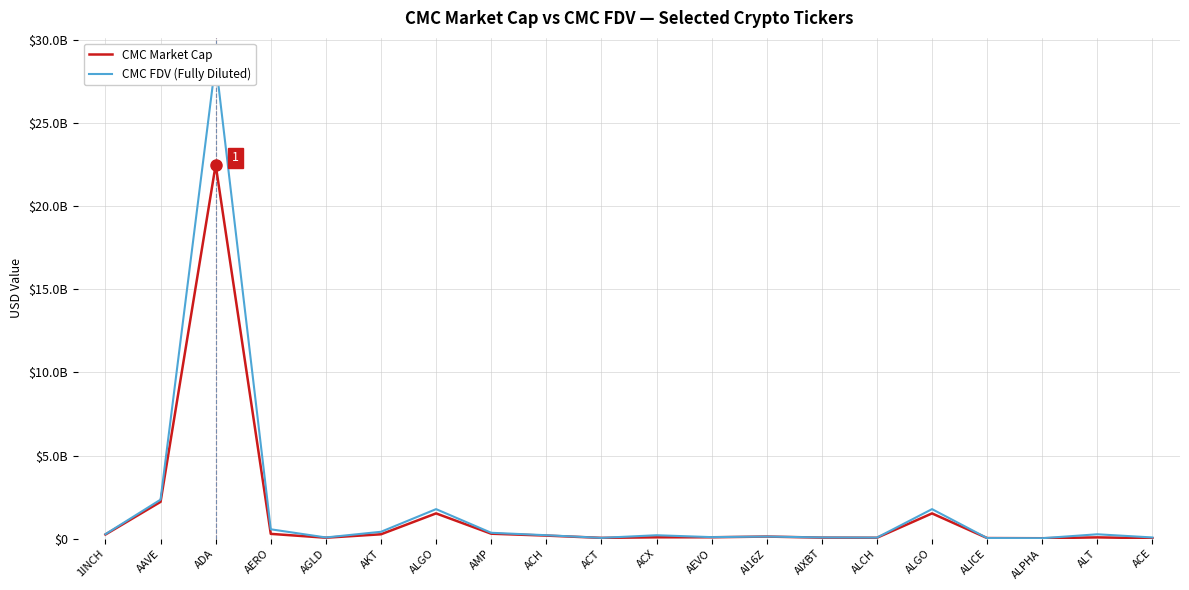

True or false: CMC Market Cap and CMC FDV (Fully Diluted) intersect in this chart.

False